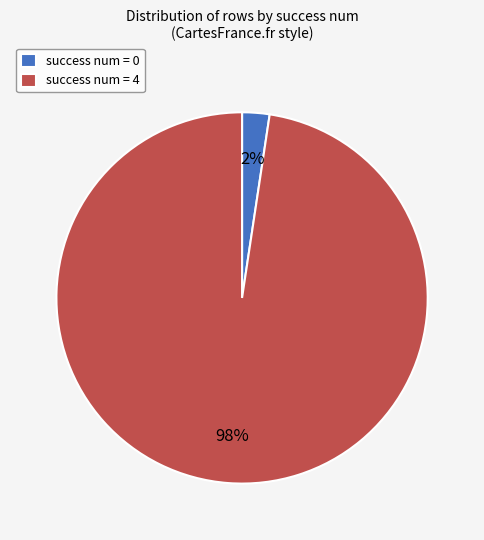

How many slices are in this pie chart?

2